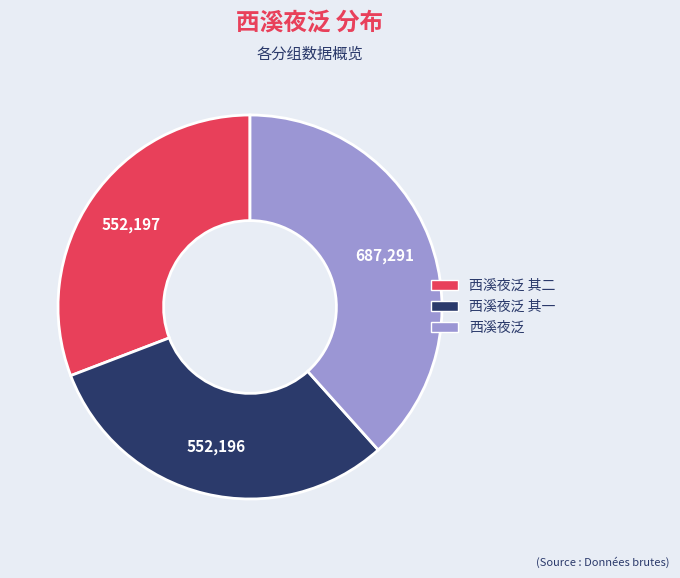

Is there a majority slice in this chart?

No